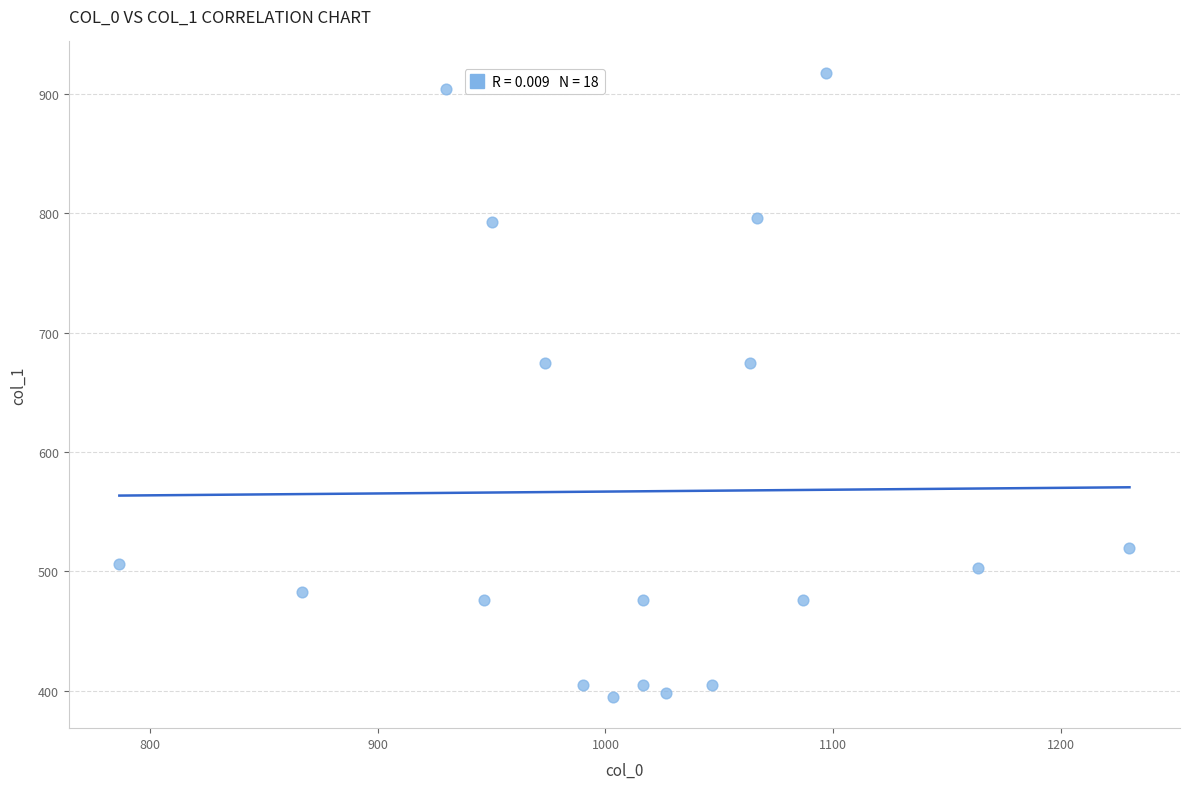

What is the range of Y values (max minus min)?

523.1